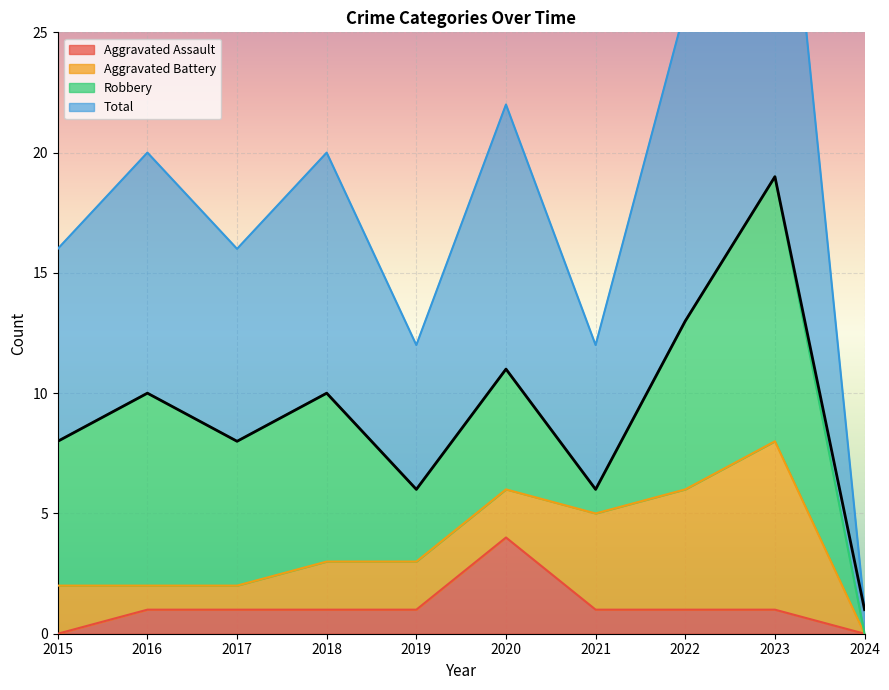

What is the average value of the Aggravated Assault series?

1